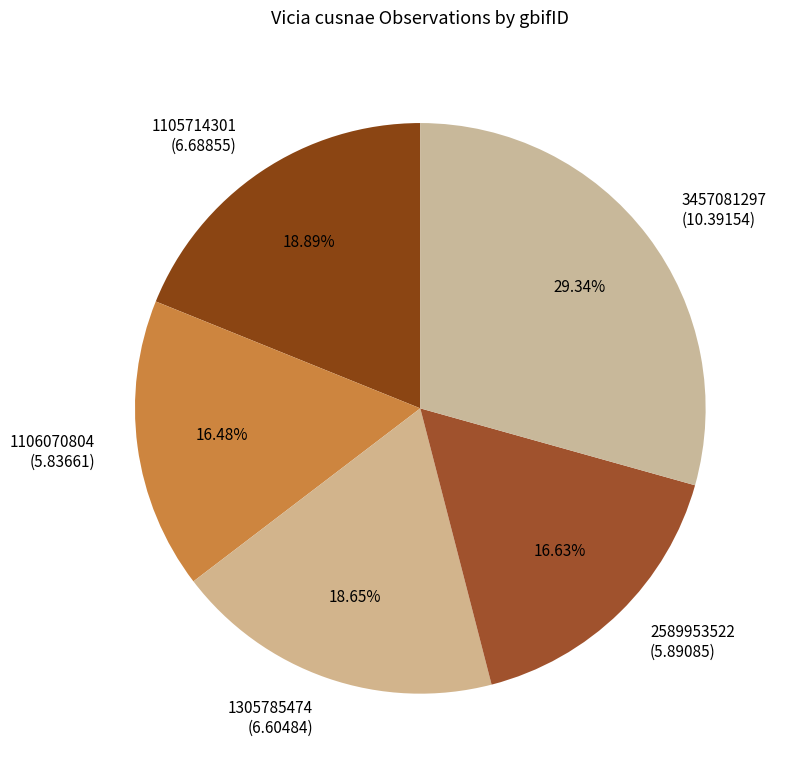

Does 1106070804 represent more than half of the total?

No